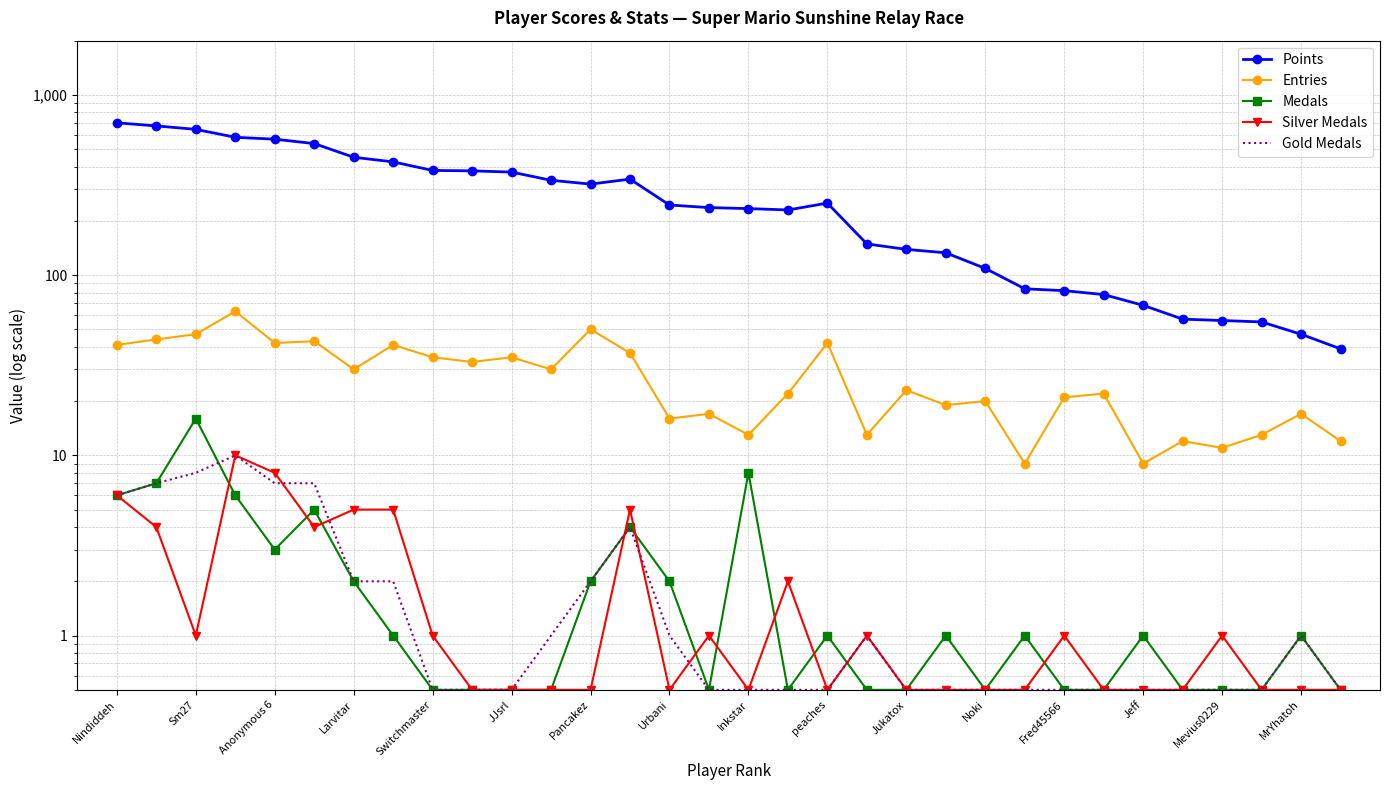

What is the highest value of the Points series?

700.0